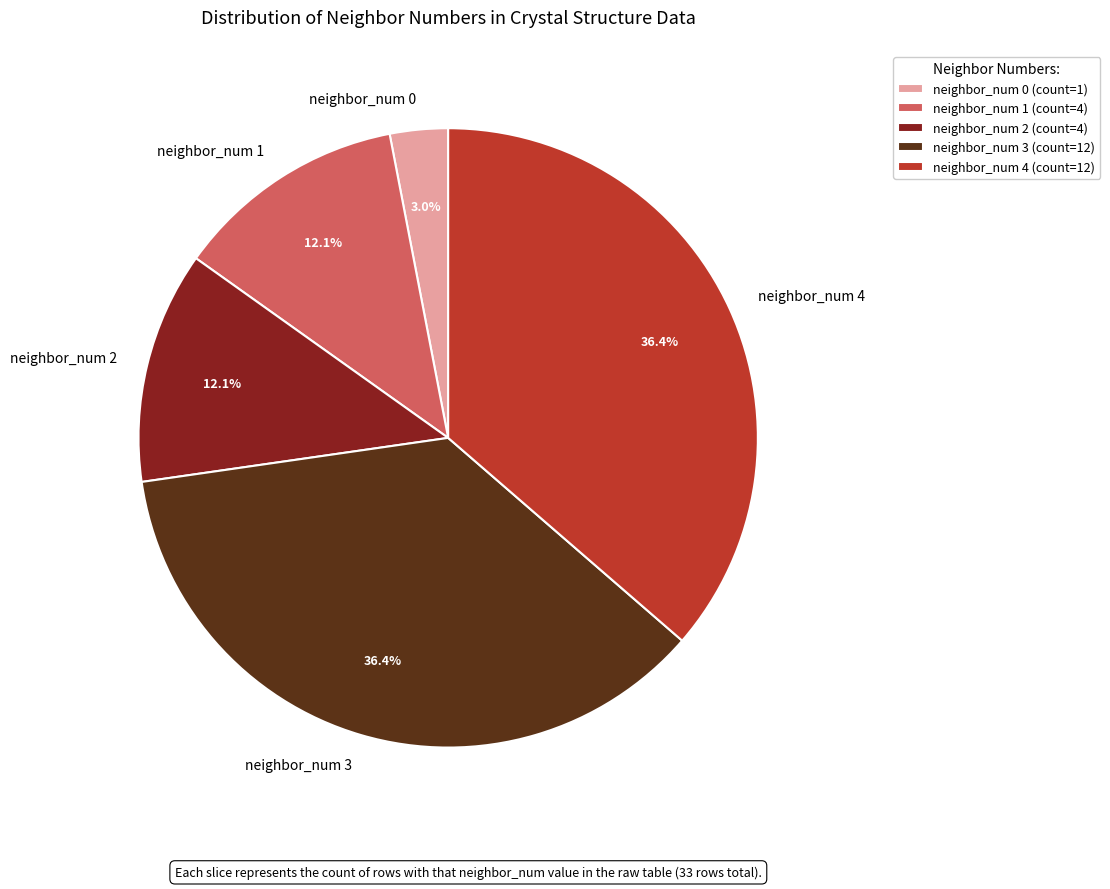

What portion of the pie excludes neighbor_num 3?

63.6%